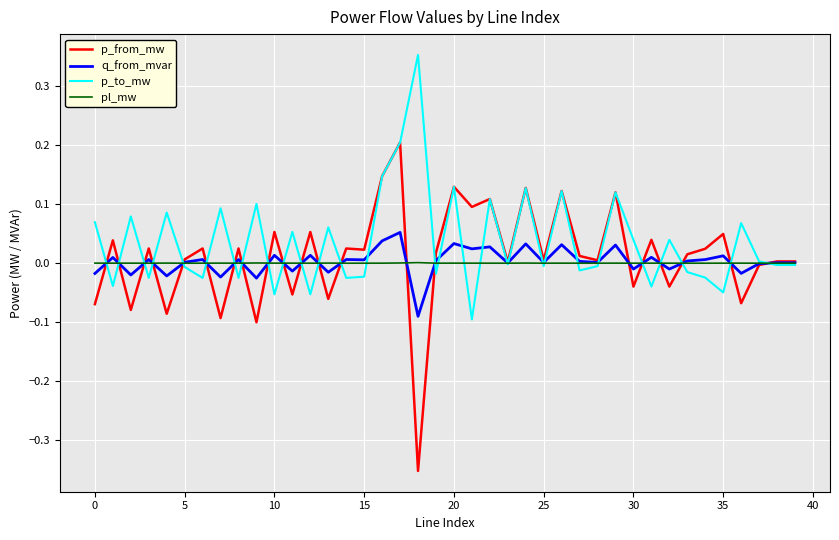

Which series has the largest range (max minus min)?

p_from_mw